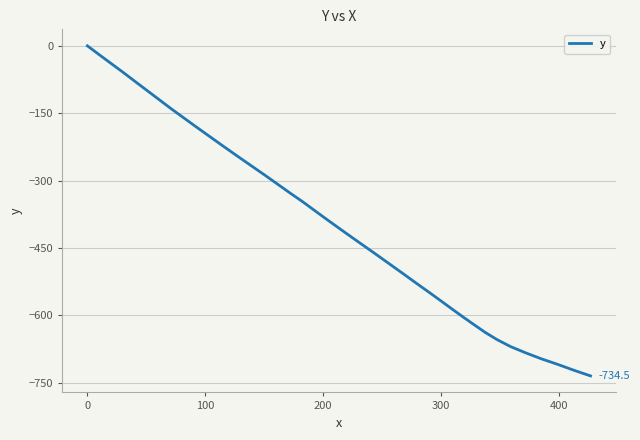

What is the minimum value shown in the chart?

-734.5